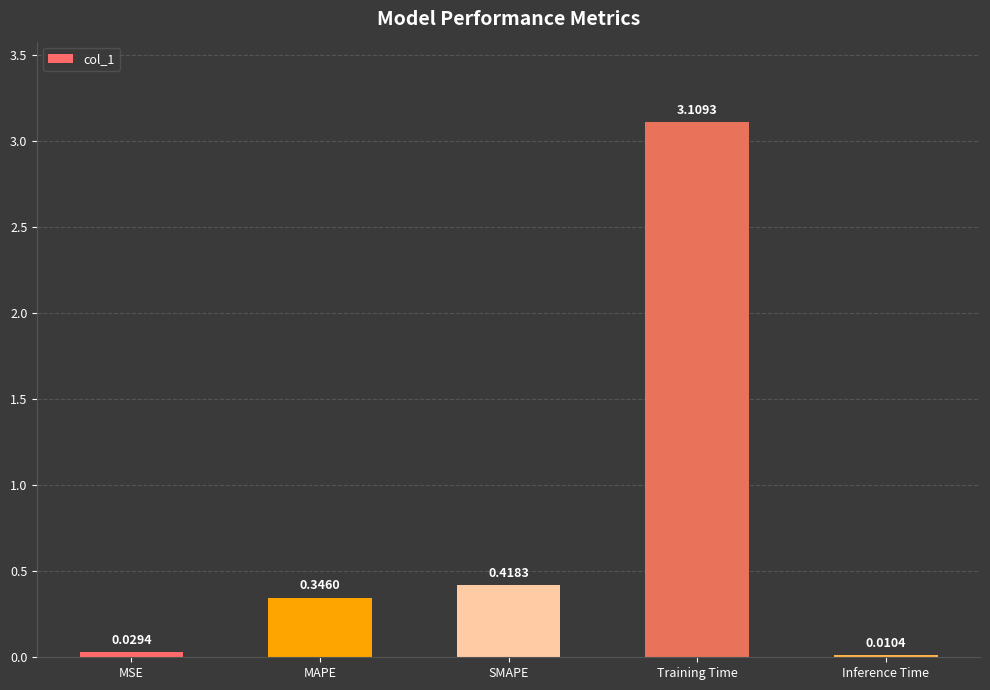

At which label is the value closest to 1?

SMAPE